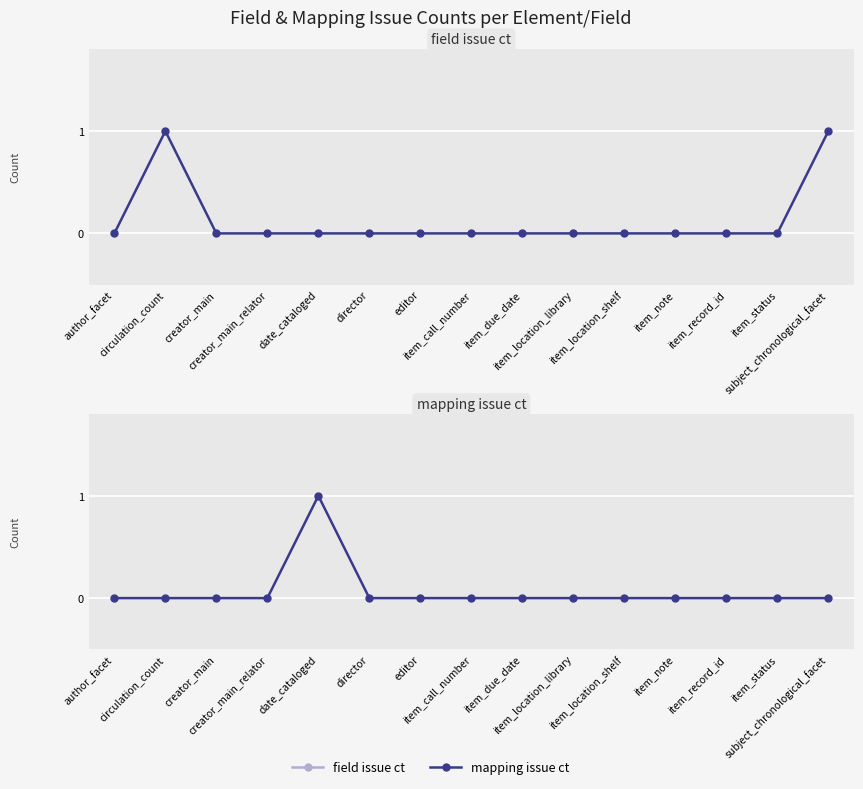

In field issue ct, how many points are higher than both neighbors (excluding endpoints)?

1